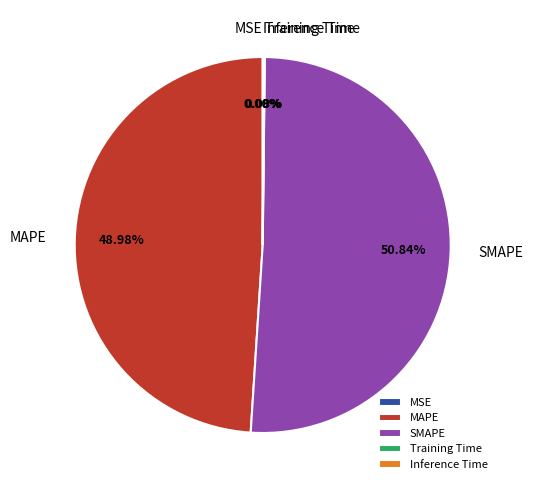

True or false: SMAPE accounts for 42% of the total.

False